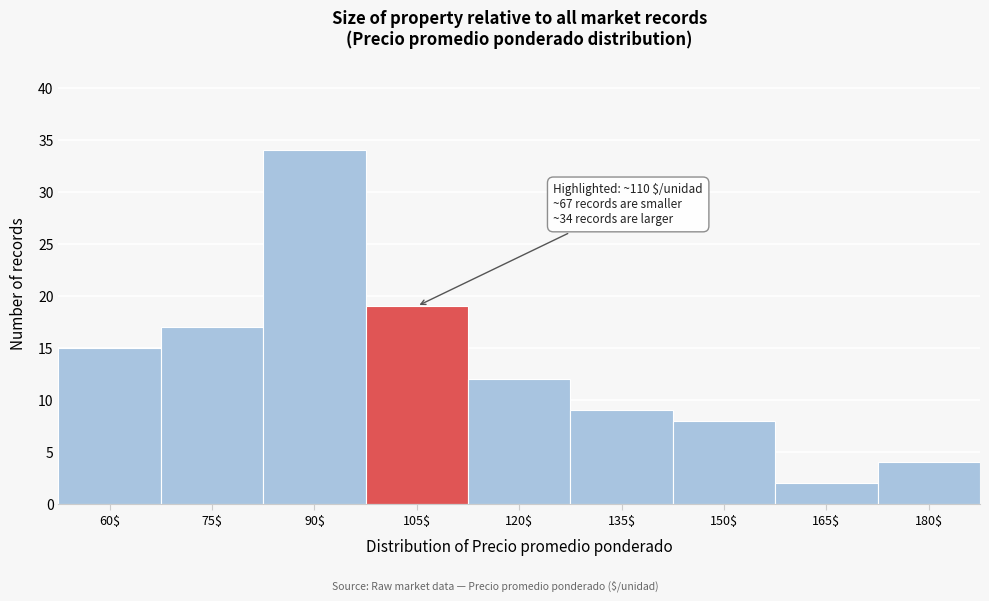

Reading left to right, transcribe all the data shown in this chart.

15	17	34	19	12	9	8	2	4